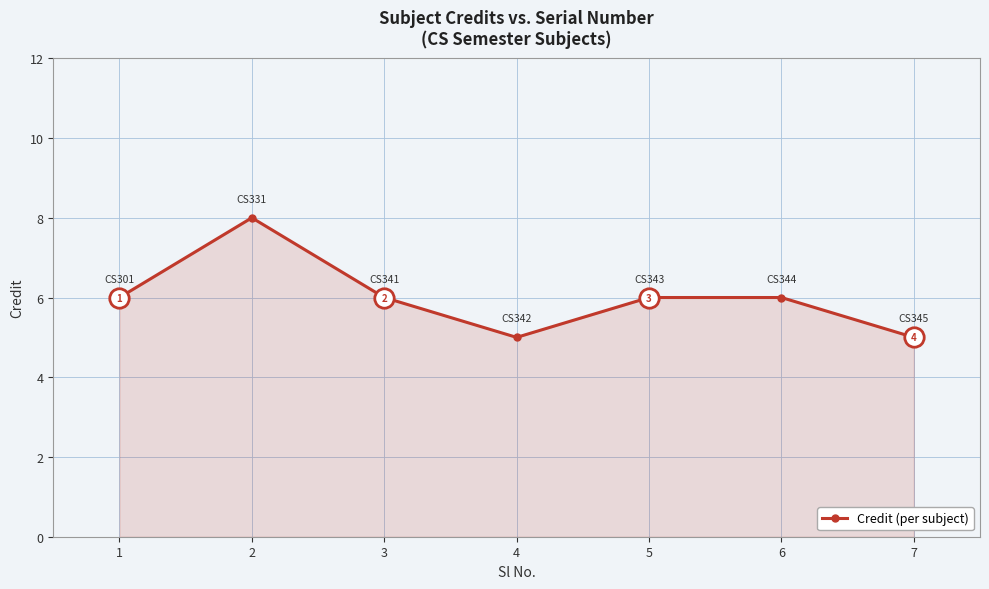

What is the difference between the values at 2 and 1?

2